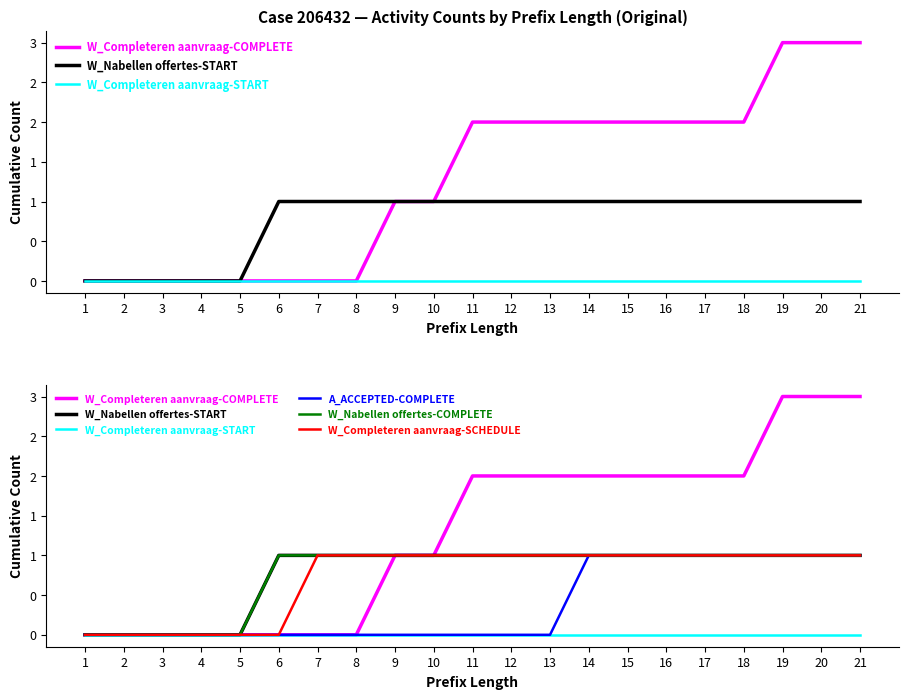

Reading left to right, extract all data points from this chart.

W_Completeren aanvraag-COMPLETE: 1=0	2=0	3=0	4=0	5=0	6=0	7=0	8=0	9=1	10=1	11=2	12=2	13=2	14=2	15=2	16=2	17=2	18=2	19=3	20=3	21=3
W_Nabellen offertes-START: 1=0	2=0	3=0	4=0	5=0	6=1	7=1	8=1	9=1	10=1	11=1	12=1	13=1	14=1	15=1	16=1	17=1	18=1	19=1	20=1	21=1
W_Completeren aanvraag-START: 1=0	2=0	3=0	4=0	5=0	6=0	7=0	8=0	9=0	10=0	11=0	12=0	13=0	14=0	15=0	16=0	17=0	18=0	19=0	20=0	21=0
A_ACCEPTED-COMPLETE: 1=0	2=0	3=0	4=0	5=0	6=0	7=0	8=0	9=0	10=0	11=0	12=0	13=0	14=1	15=1	16=1	17=1	18=1	19=1	20=1	21=1
W_Nabellen offertes-COMPLETE: 1=0	2=0	3=0	4=0	5=0	6=1	7=1	8=1	9=1	10=1	11=1	12=1	13=1	14=1	15=1	16=1	17=1	18=1	19=1	20=1	21=1
W_Completeren aanvraag-SCHEDULE: 1=0	2=0	3=0	4=0	5=0	6=0	7=1	8=1	9=1	10=1	11=1	12=1	13=1	14=1	15=1	16=1	17=1	18=1	19=1	20=1	21=1